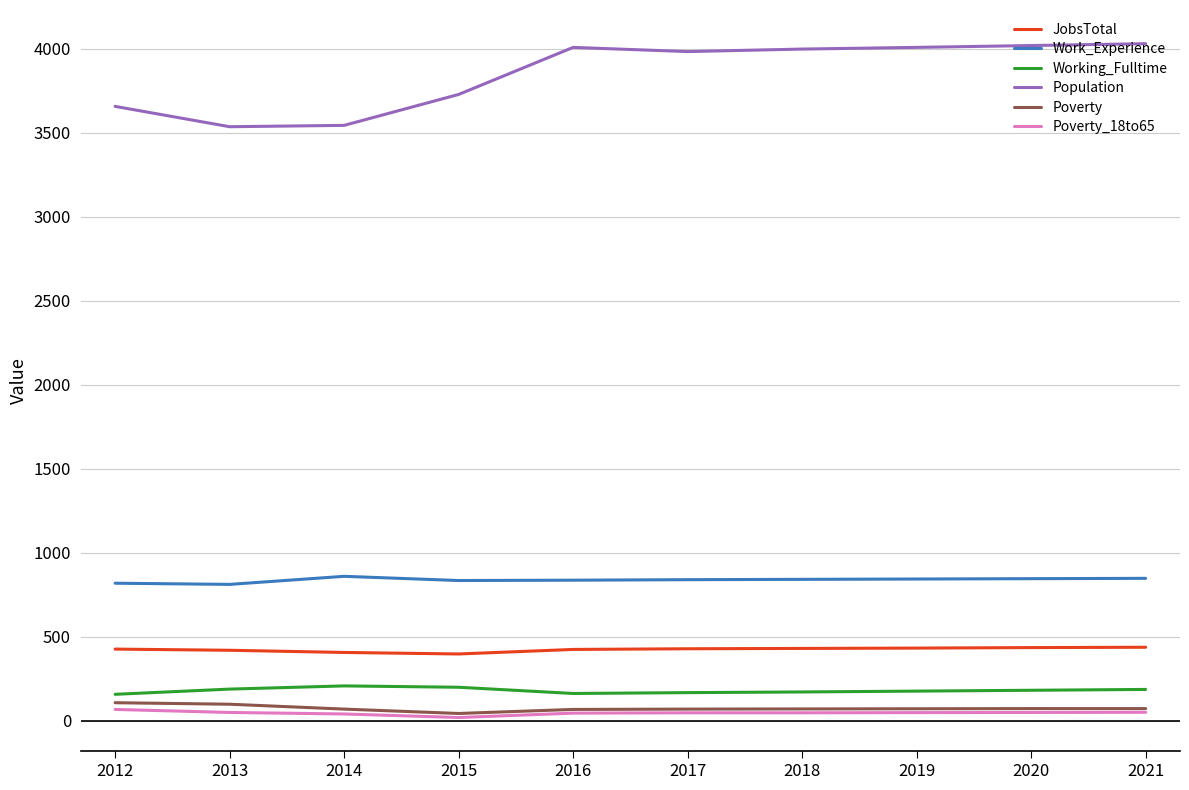

Is the value of JobsTotal at 2021 greater than the value of Work_Experience at 2018?

No